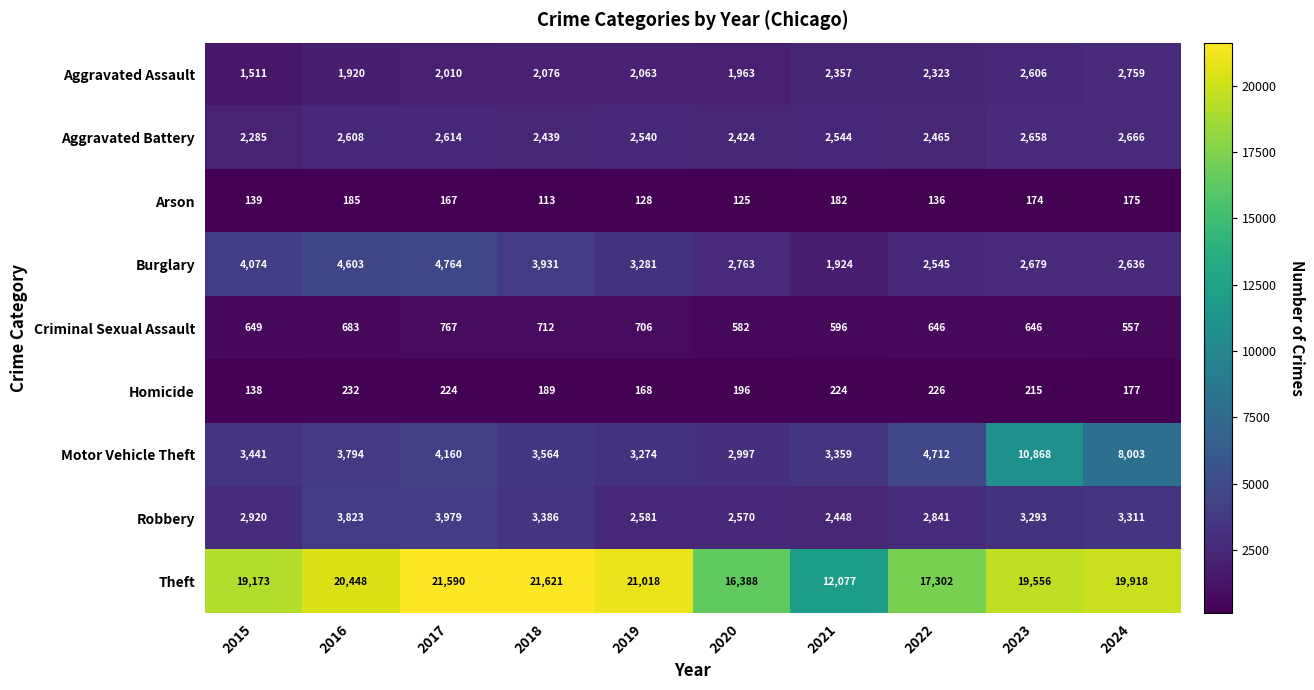

What is the minimum value shown in the chart?

113